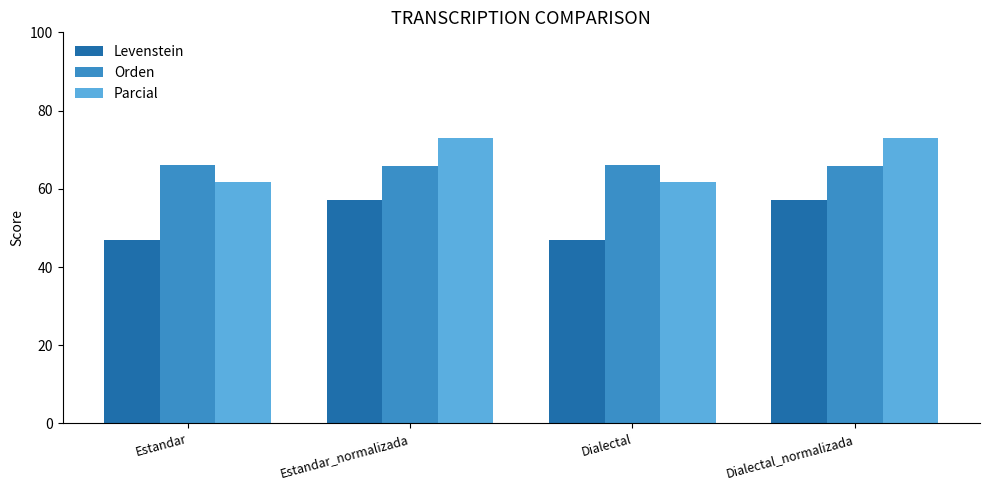

Reading left to right, transcribe all the data shown in this chart.

Levenstein: Estandar=46.8	Estandar_normalizada=57.2	Dialectal=46.8	Dialectal_normalizada=57.2
Orden: Estandar=66.2	Estandar_normalizada=65.7	Dialectal=66.2	Dialectal_normalizada=65.7
Parcial: Estandar=61.7	Estandar_normalizada=73.0	Dialectal=61.7	Dialectal_normalizada=73.0